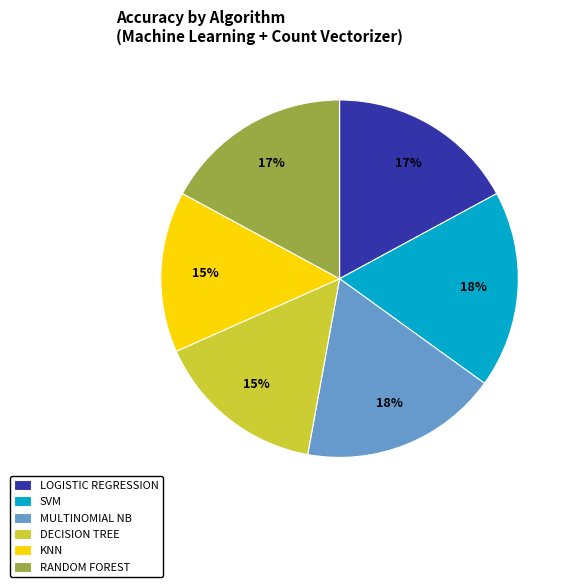

Does KNN represent more than half of the total?

No